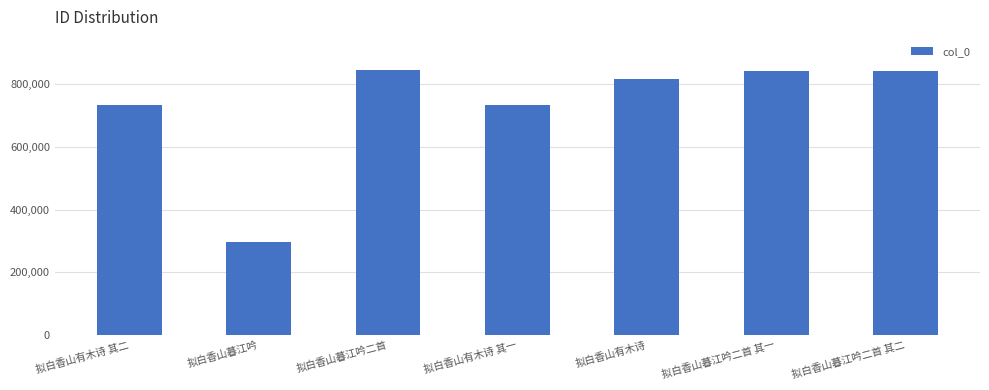

What is the greatest value displayed?

844997